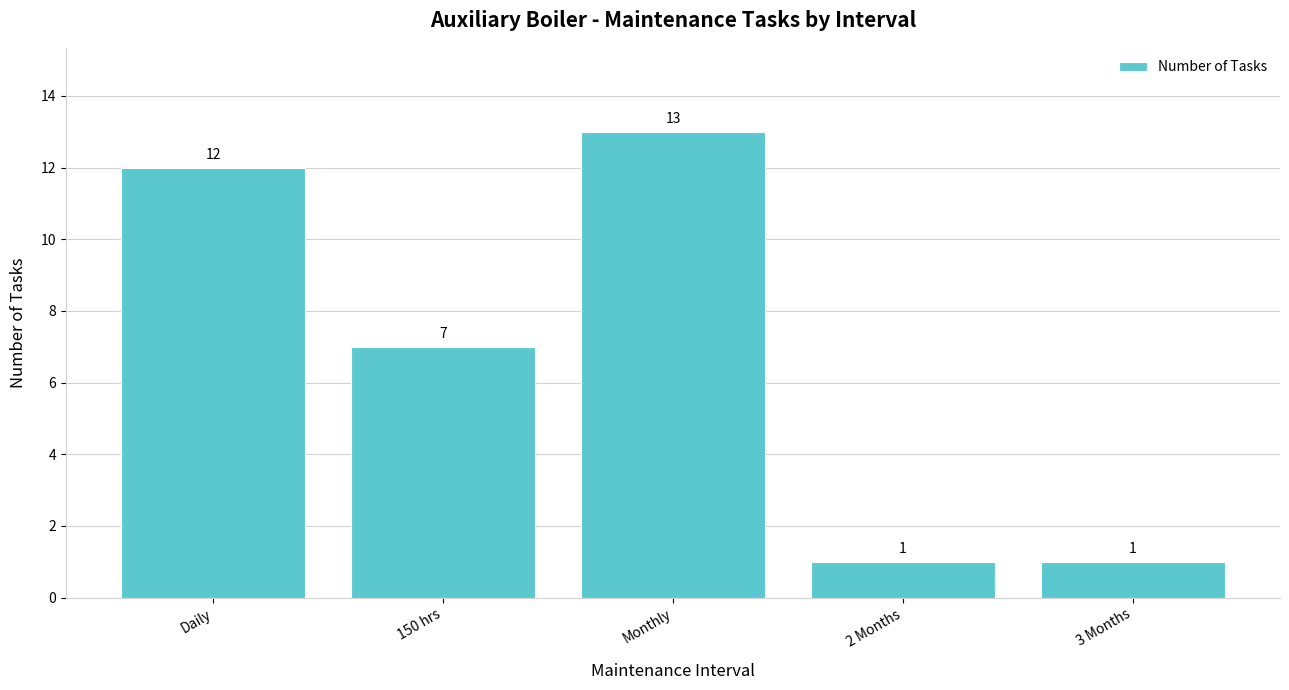

How many distinct data groups are displayed?

1